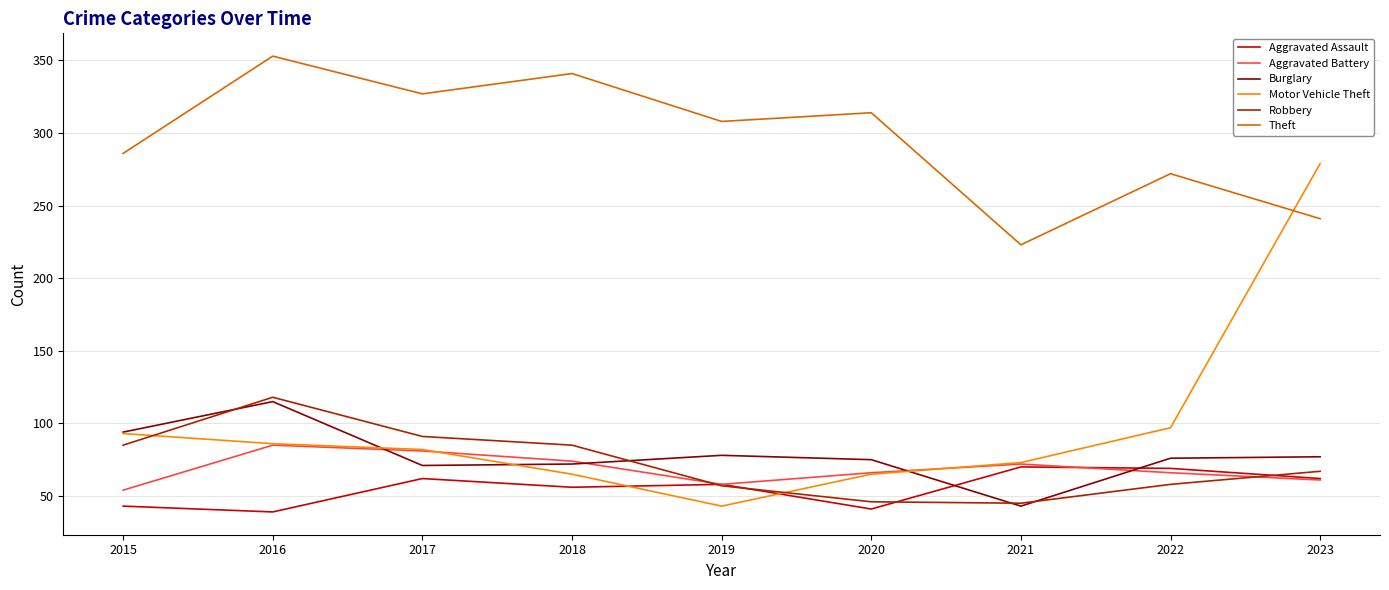

Which series has the largest total across all categories?

Theft